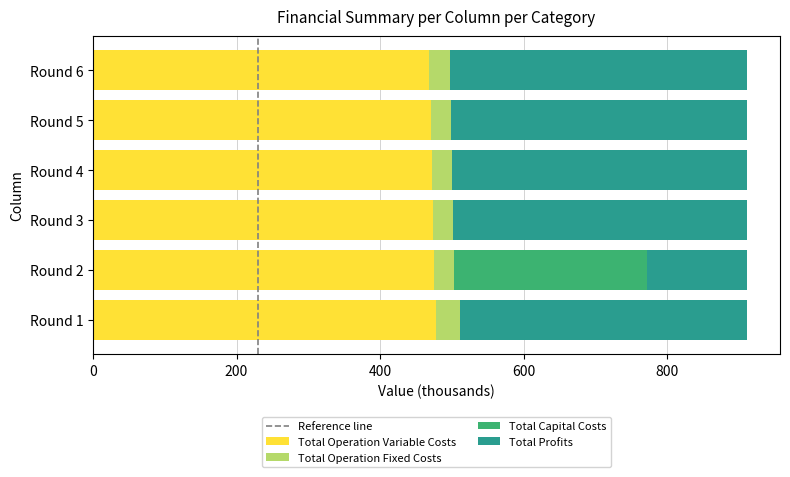

What is the highest value of the Total Operation Variable Costs series?

477.4